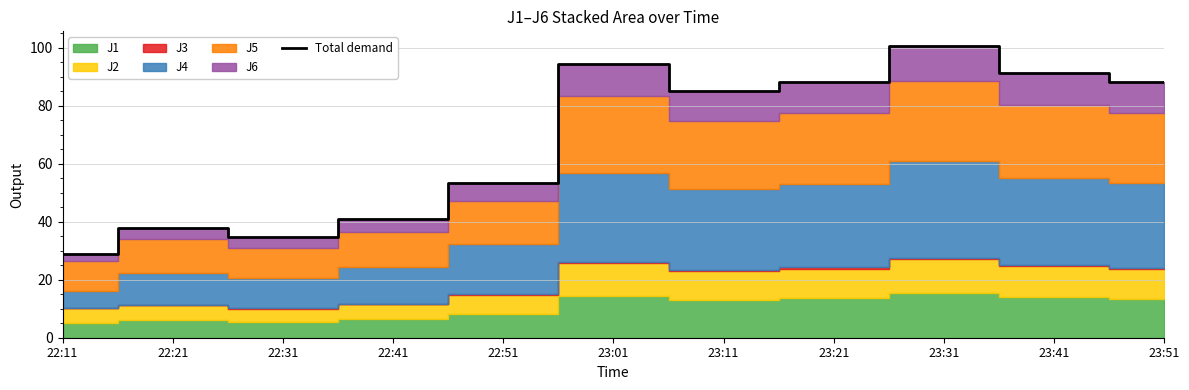

What is the change in value from 23:11 to 23:51?

+3.1